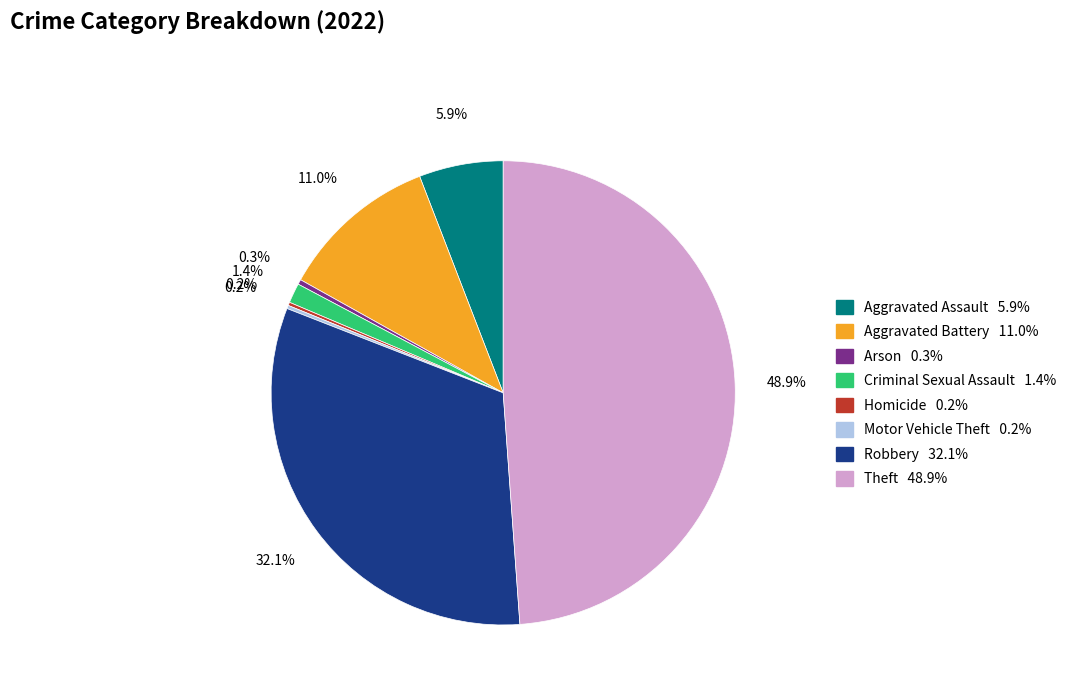

To the nearest percent, what is the difference between the largest and smallest slice percentages?

49%